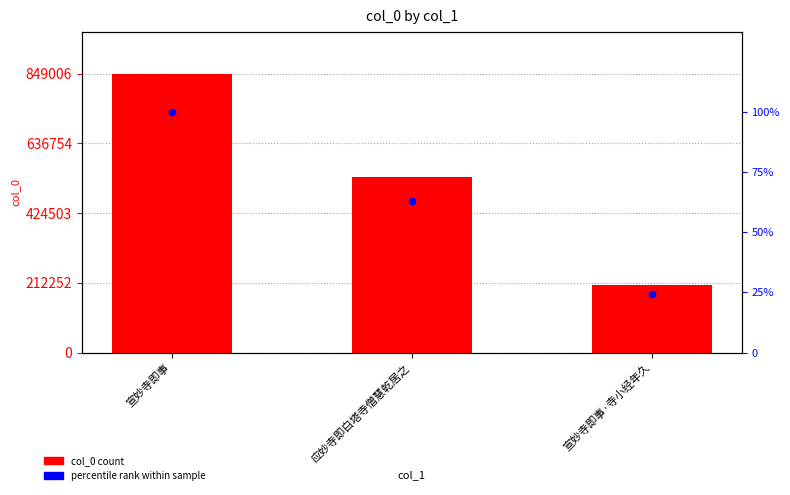

Which series has the widest spread of Y values?

col_0 count